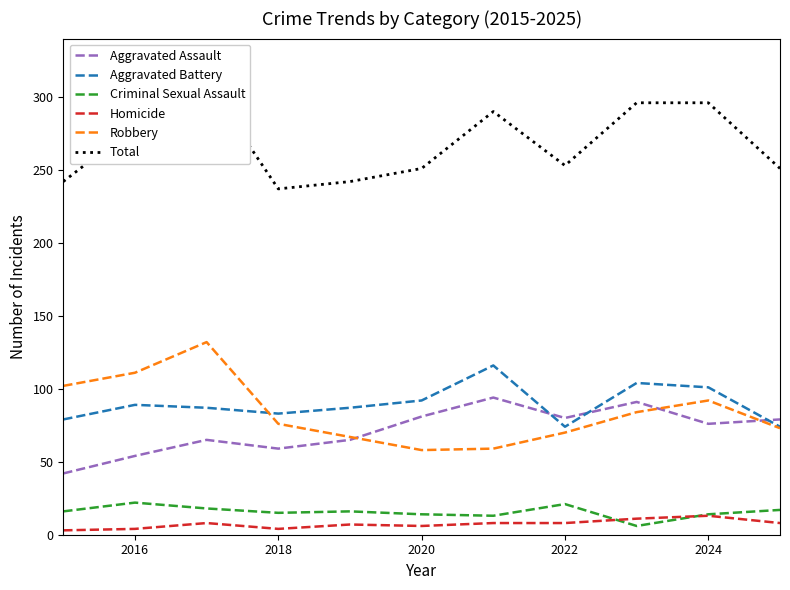

The Aggravated Battery series shows 32 at 2022. True or false?

False